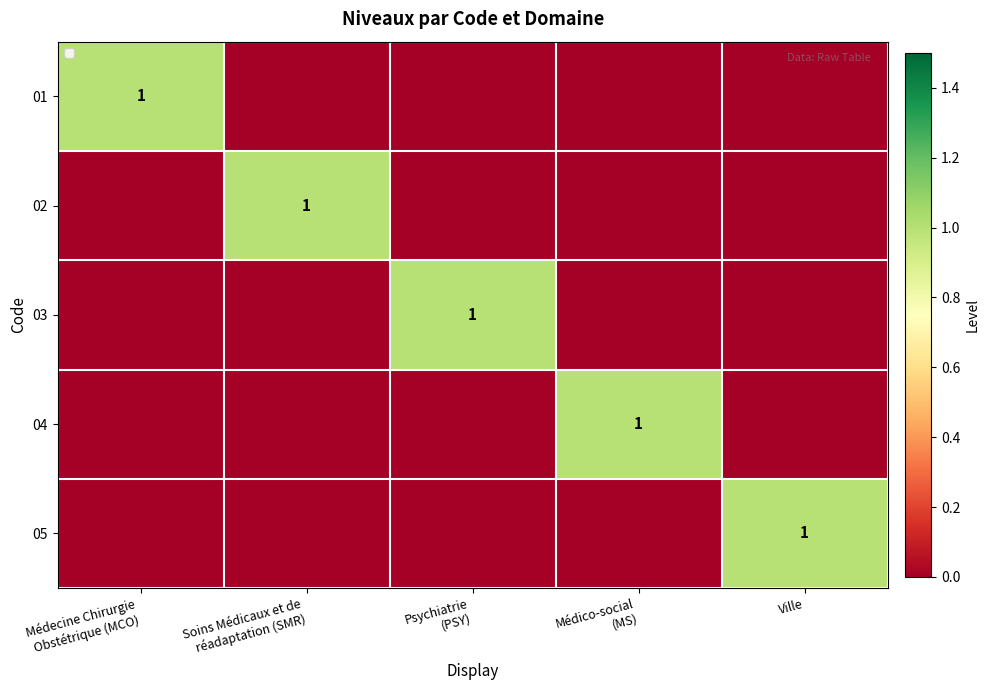

What is the spread (max minus min) of values at Soins Médicaux et de
réadaptation (SMR)?

1